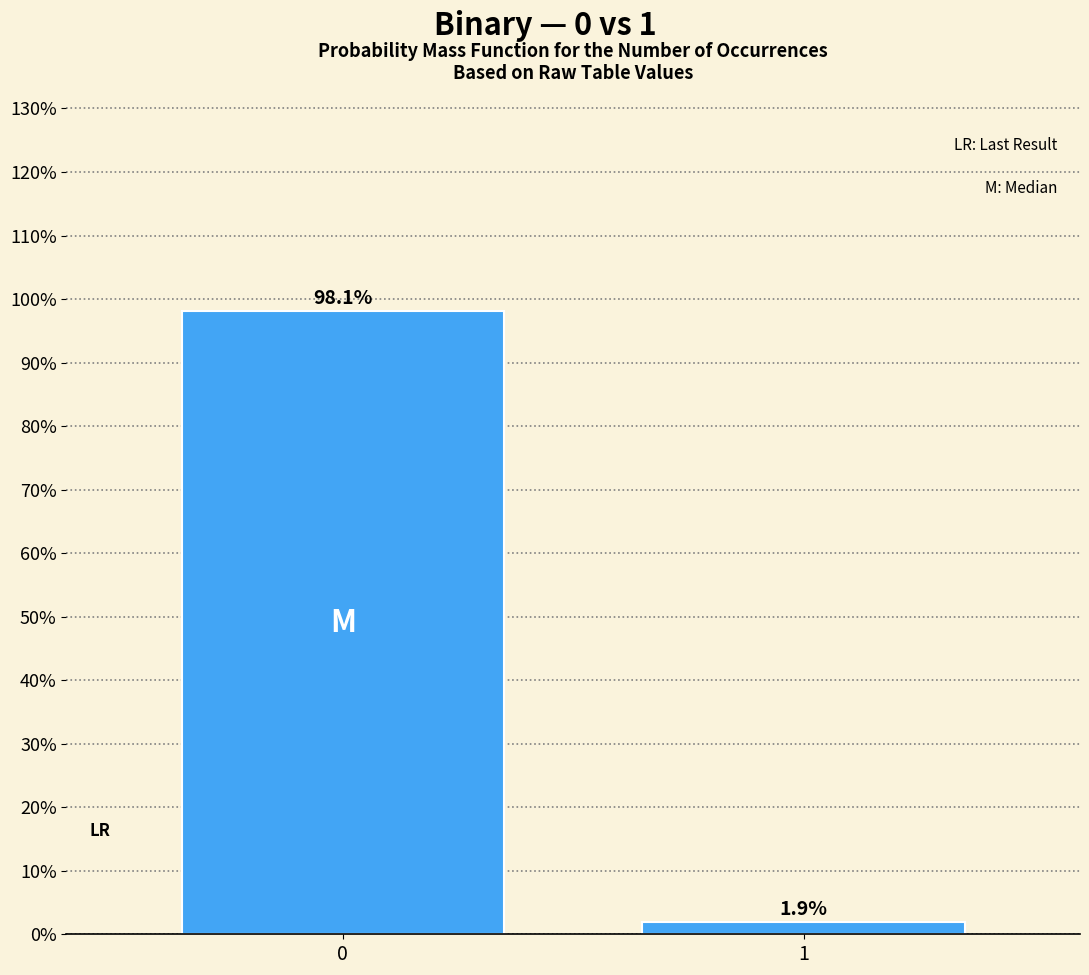

Reading left to right, transcribe all the data shown in this chart.

98.1	1.9